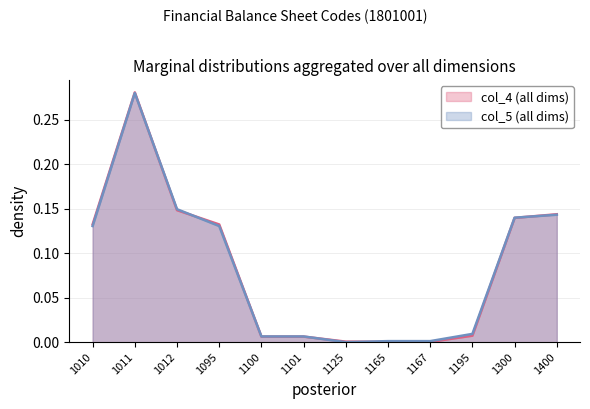

Reading left to right, extract all data points from this chart.

col_4: 1010=0.1	1011=0.3	1012=0.1	1095=0.1	1100=0.0	1101=0.0	1125=0.0	1165=0.0	1167=0.0	1195=0.0	1300=0.1	1400=0.1
col_5: 1010=0.1	1011=0.3	1012=0.1	1095=0.1	1100=0.0	1101=0.0	1125=0.0	1165=0.0	1167=0.0	1195=0.0	1300=0.1	1400=0.1